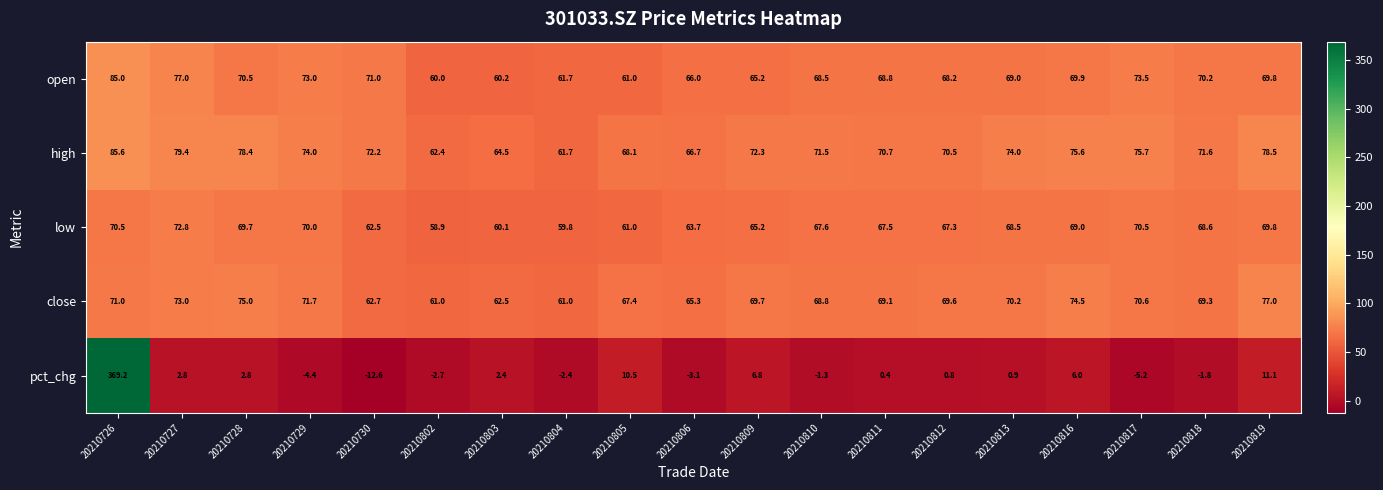

List the series in order of their peak value, lowest first.

low, close, open, high, pct_chg